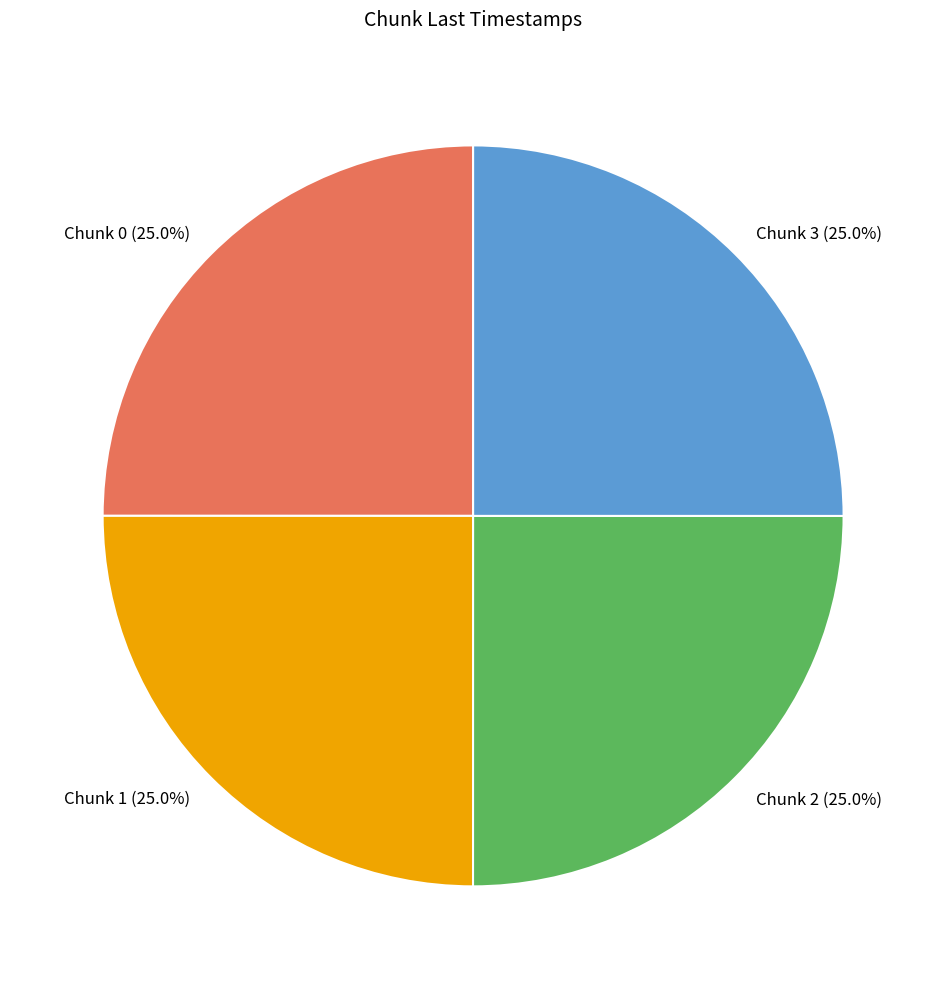

How much of the chart is everything except Chunk 2?

75.0%